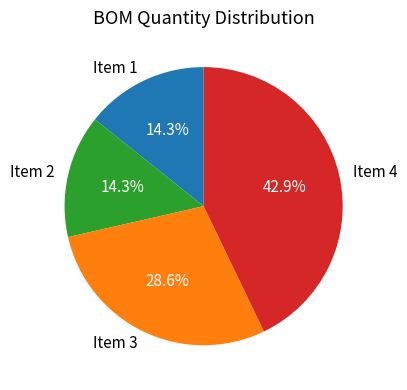

To the nearest percent, what is the difference between the largest and smallest slice percentages?

29%